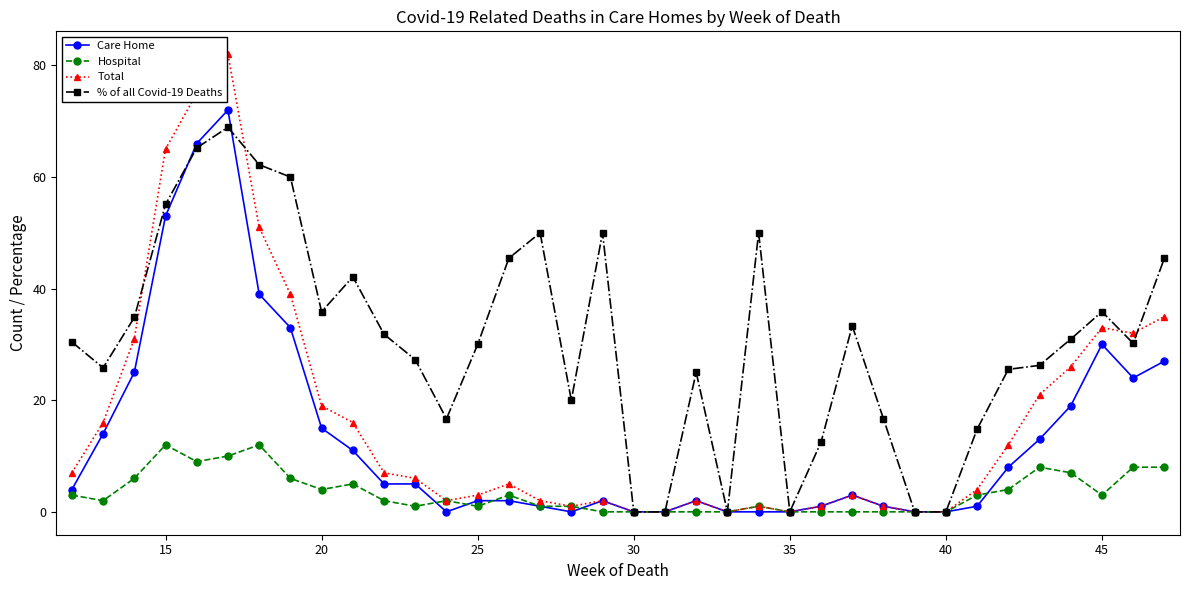

True or false: Total has more than 0 interior local peaks.

True